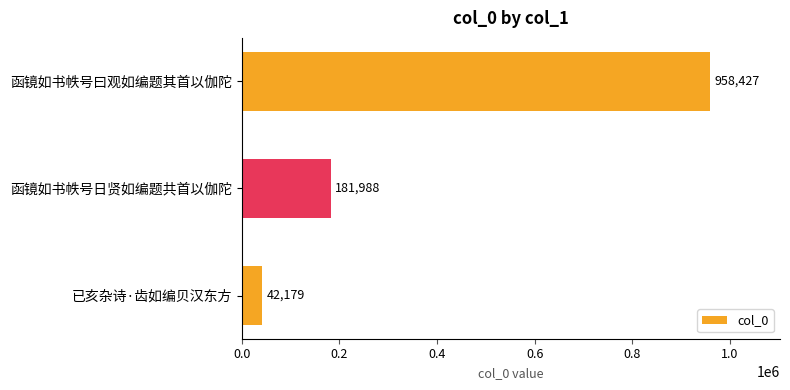

Count the values in the range 42179 to 958427.

3